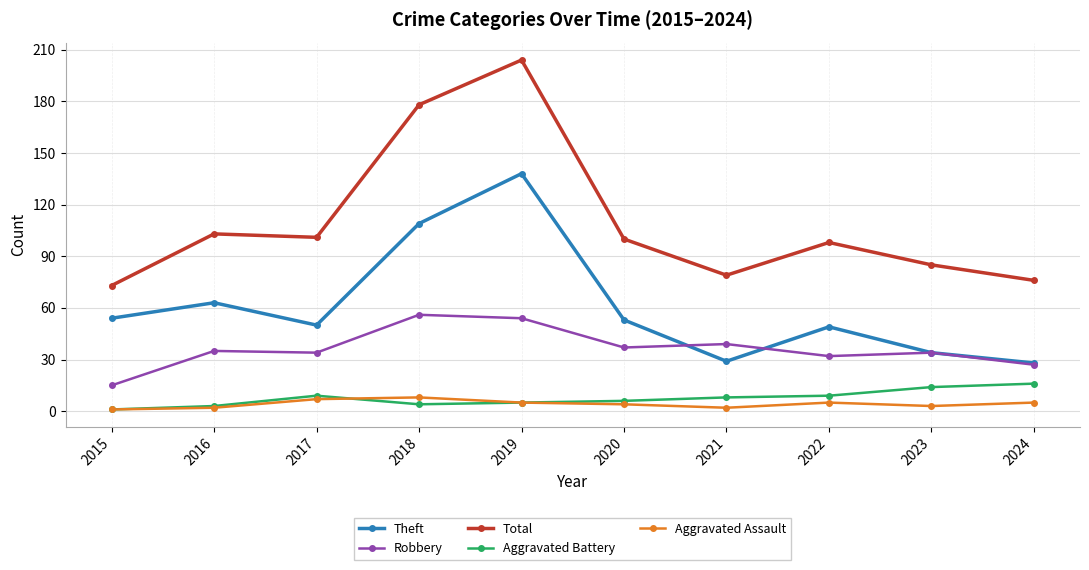

What is the value of the Aggravated Assault point at the 9th from the left?

3